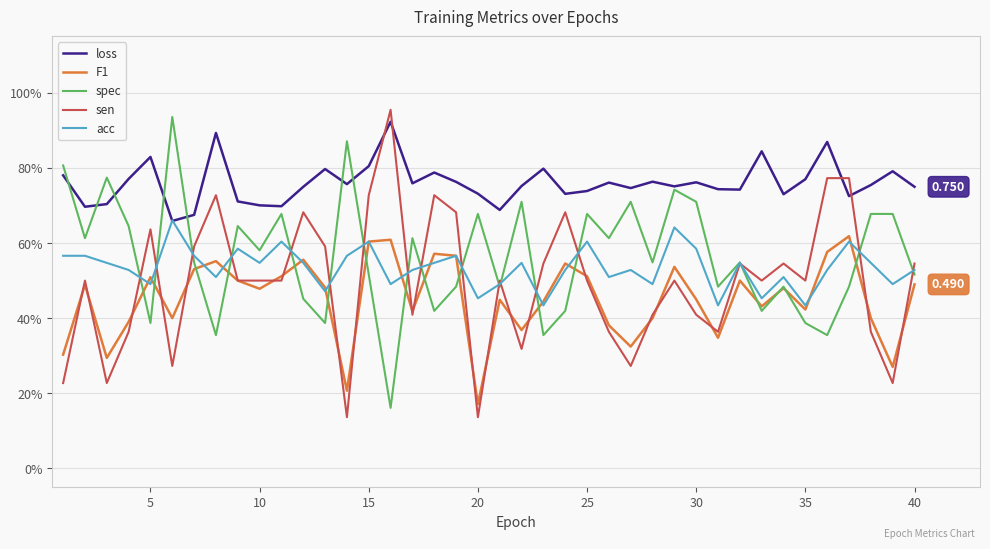

Does the chart have visible grid lines?

Yes